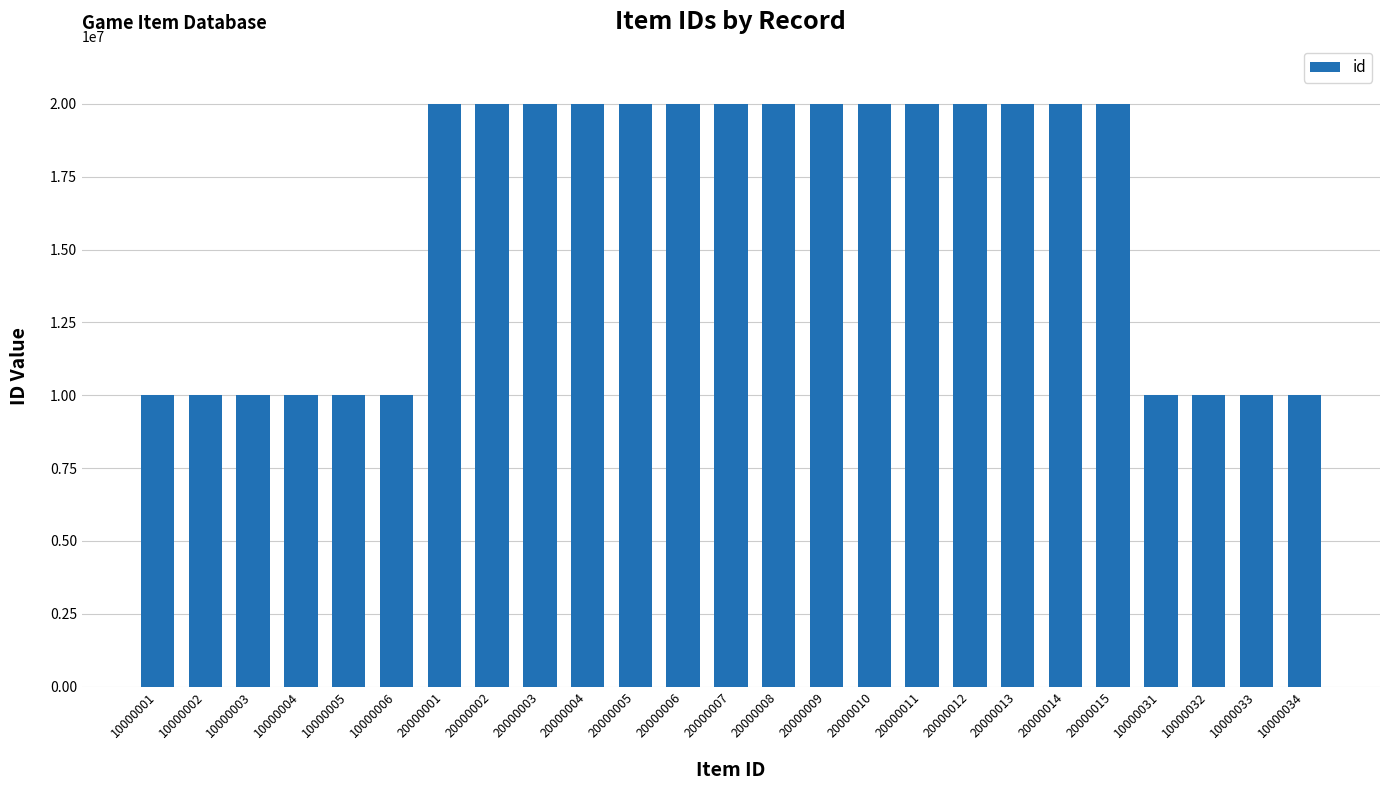

The value at 10000031 is 10000031. True or false?

True